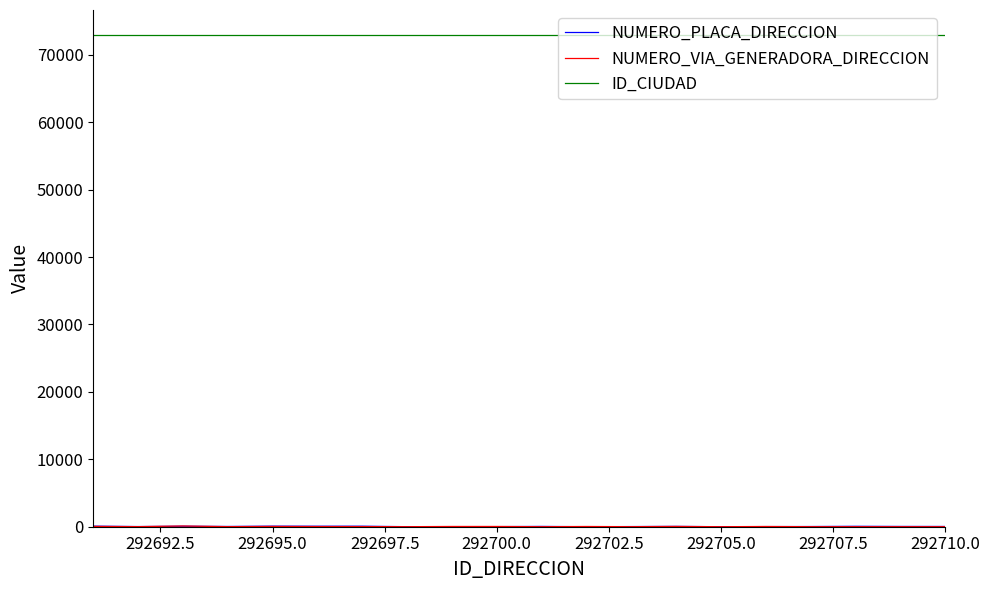

What is the maximum value for ID_CIUDAD?

73001